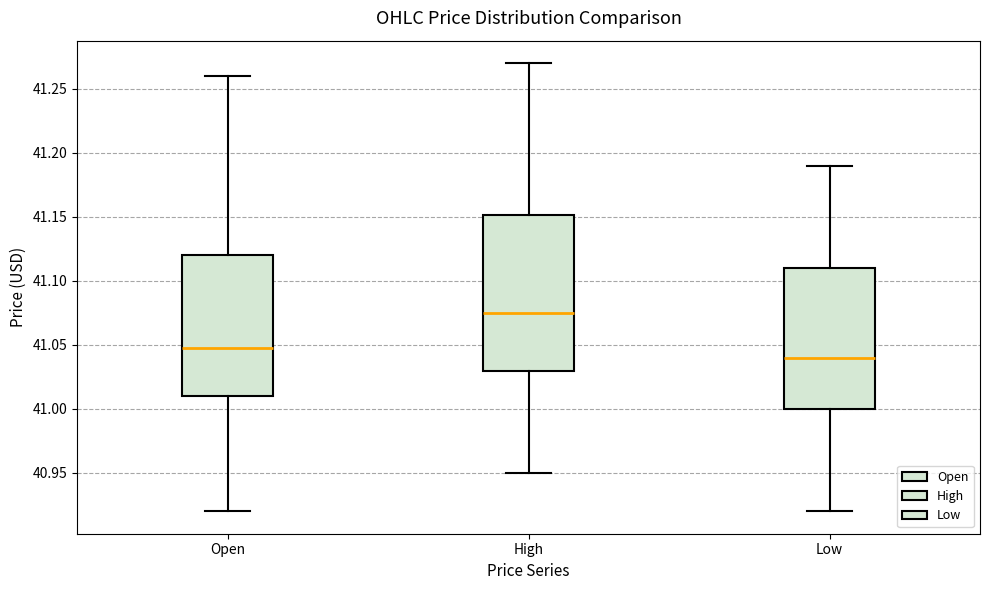

Reading left to right, read every box against the y-axis: the position of its median line, the range the box covers, and the ends of its whiskers. The values are not printed on the chart, so give them approximately, as read against the axis.

Open: median 41.050, box 41.010 to 41.120, whiskers 40.920 to 41.260
High: median 41.075, box 41.030 to 41.150, whiskers 40.950 to 41.270
Low: median 41.040, box 41.000 to 41.110, whiskers 40.920 to 41.190